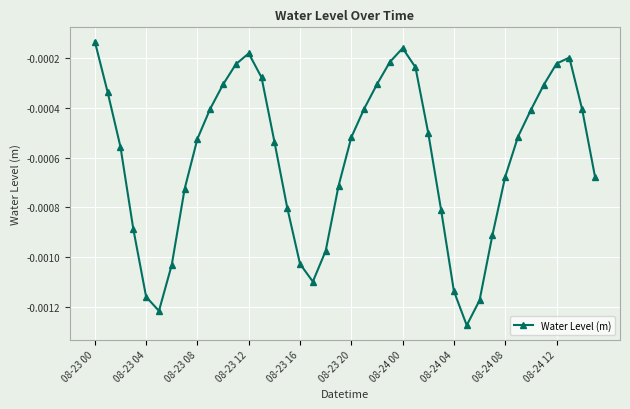

How many points are higher than both their immediate neighbors (excluding endpoints)?

3